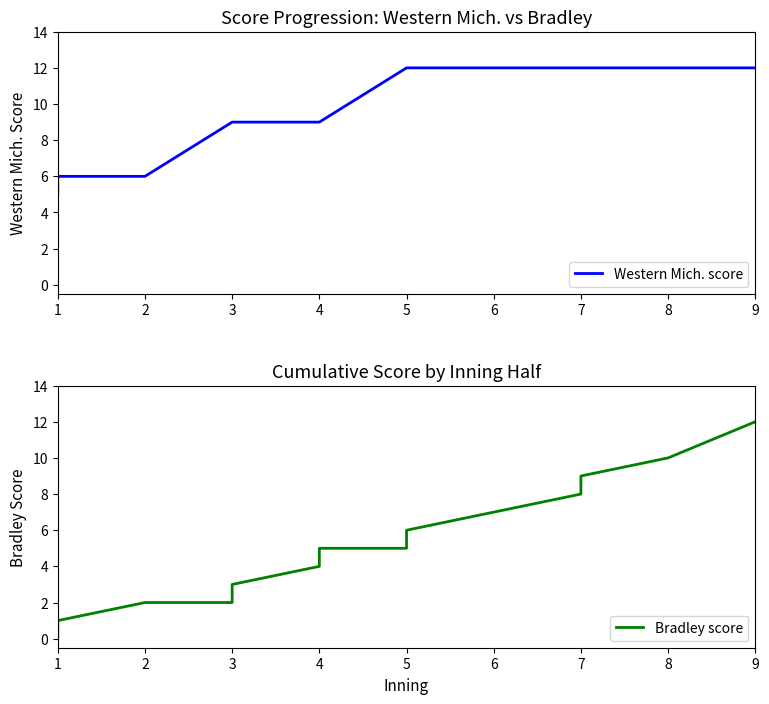

Which series has the largest total across all categories?

Western Mich. score